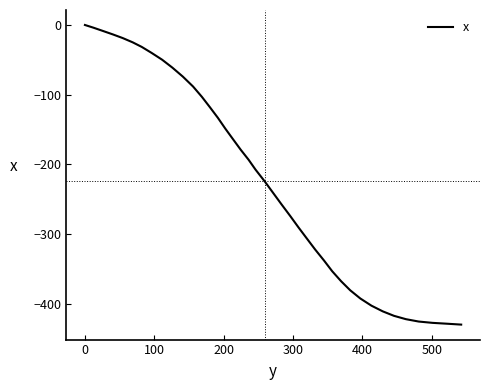

What is the smallest value displayed?

-430.3